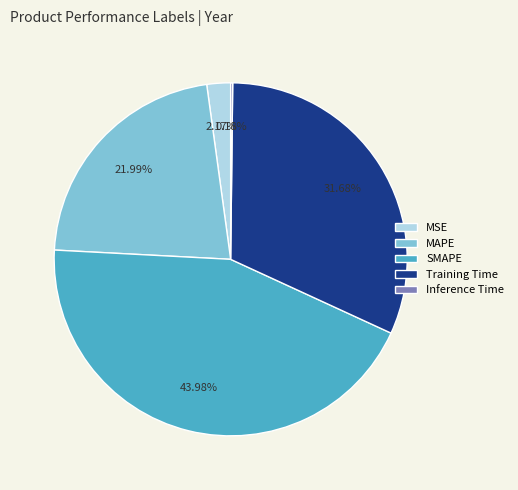

True or false: SMAPE accounts for 44% of the total.

True